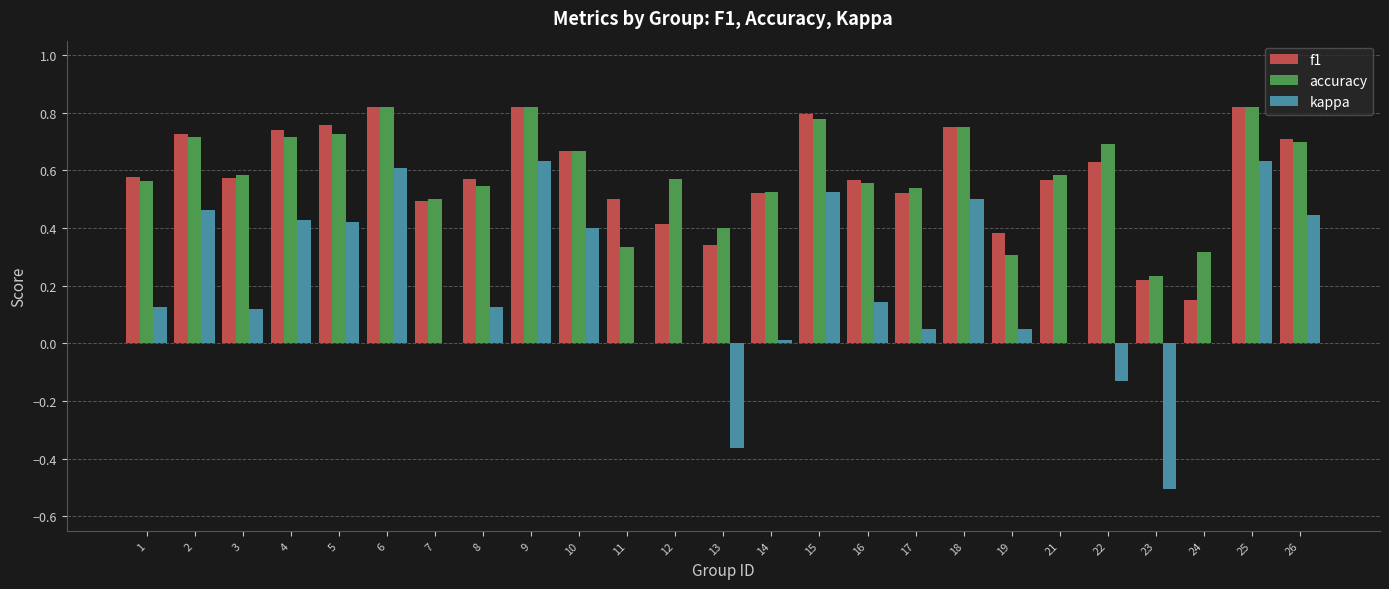

What is the sum of all f1 values?

14.6